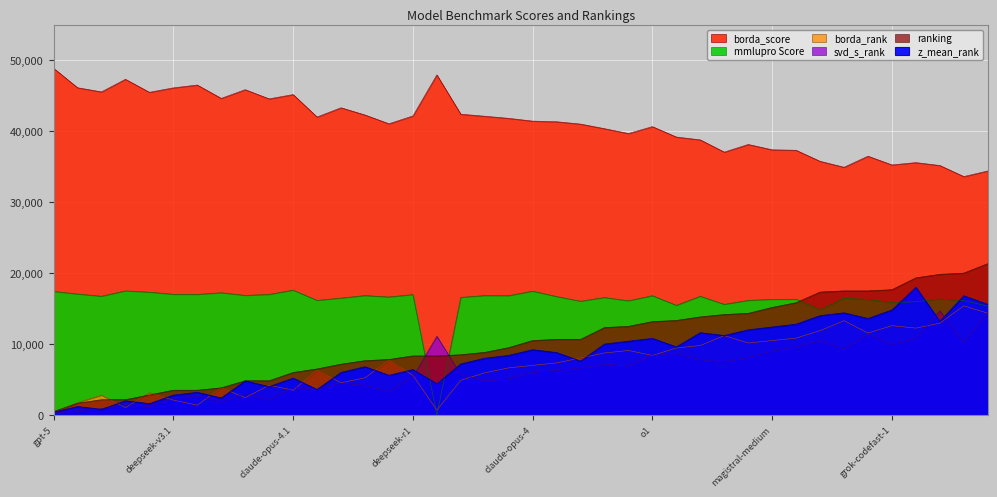

Is it true that mmlupro Score equals 5469.9 at qwen3-4b?

False